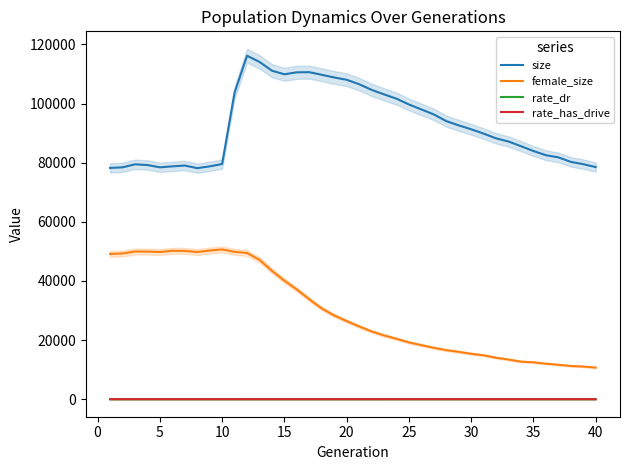

True or false: rate_has_drive and female_size intersect in this chart.

False